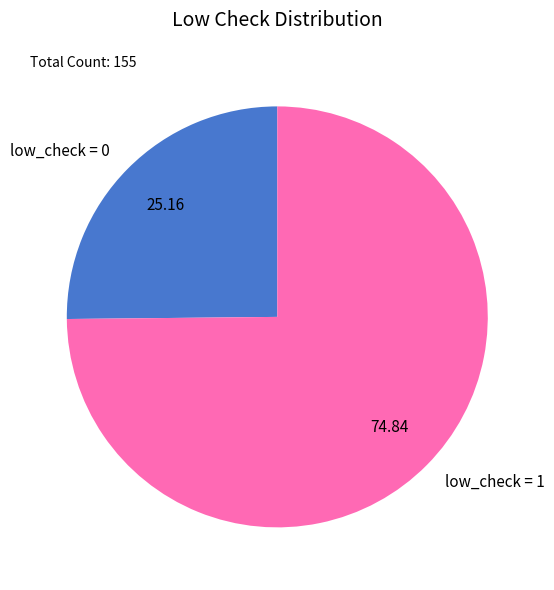

What is the largest slice in the pie chart?

low_check = 1